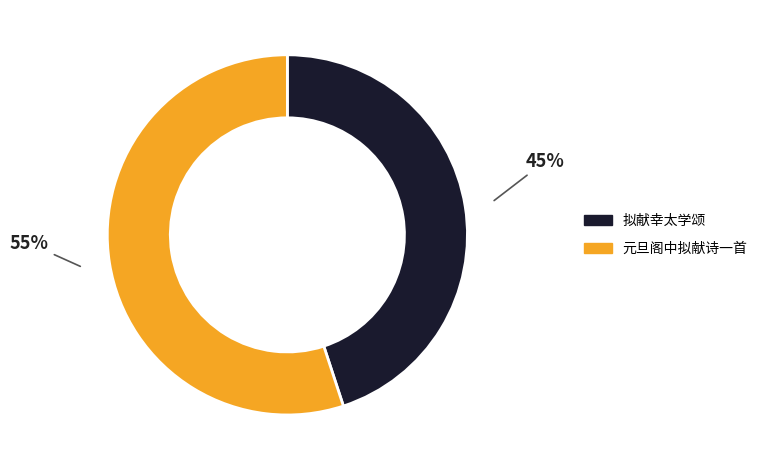

Which category has the biggest portion of the pie?

元旦阁中拟献诗一首